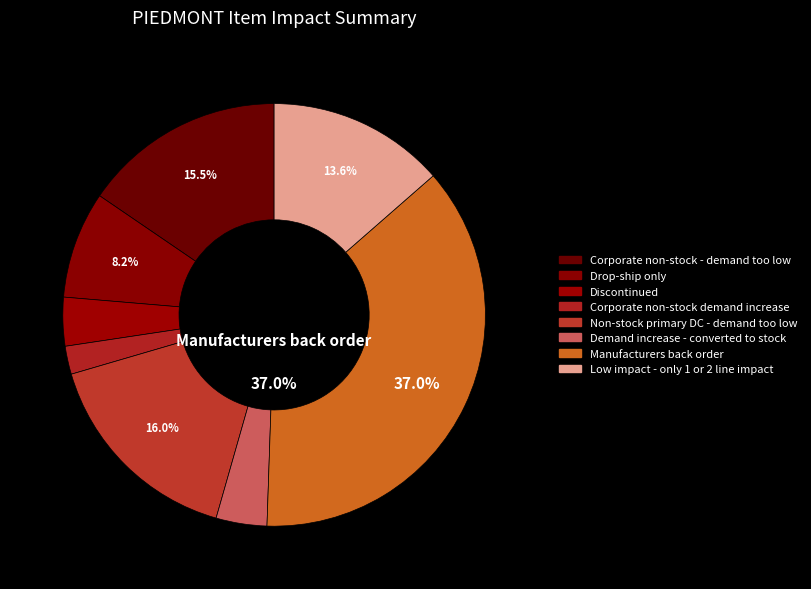

What is the ratio of the value at Manufacturers back order to the value at Non-stock primary DC - demand too low?

2.3